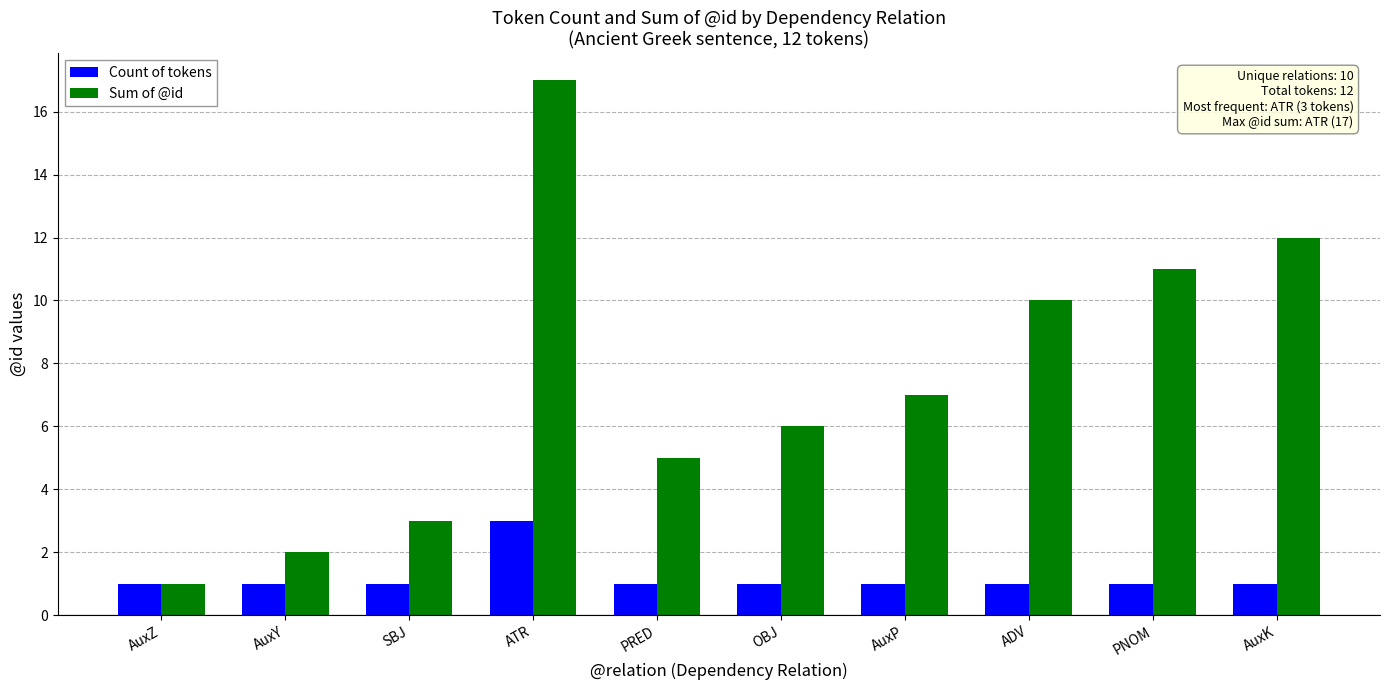

Rank the series by their maximum value, from highest to lowest.

Sum of @id, Count of tokens